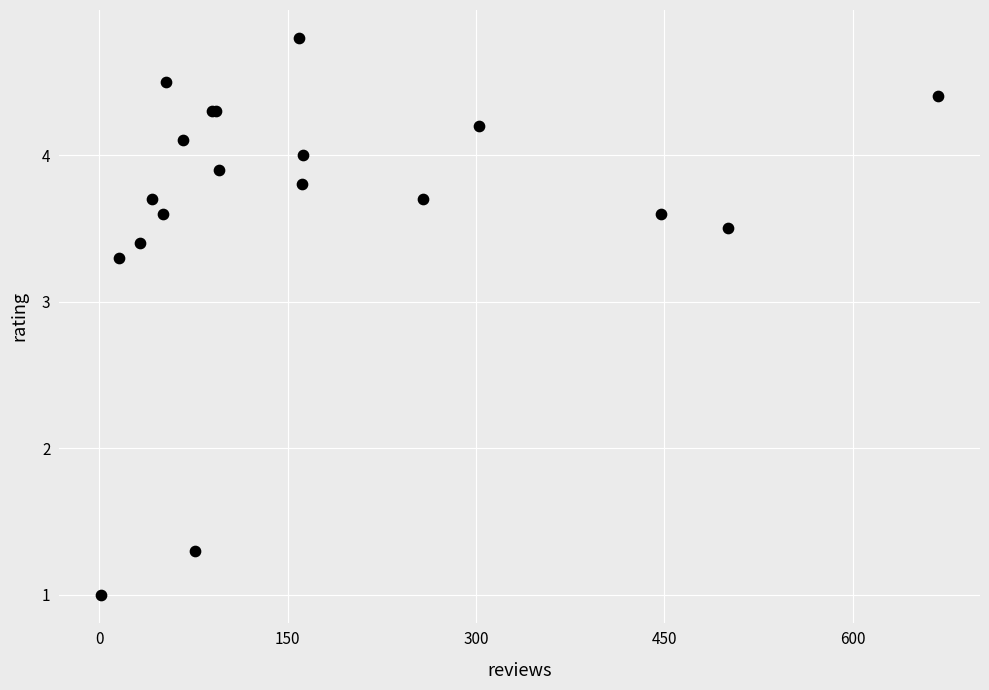

What Y value in the scatter plot is closest to 2?

1.3